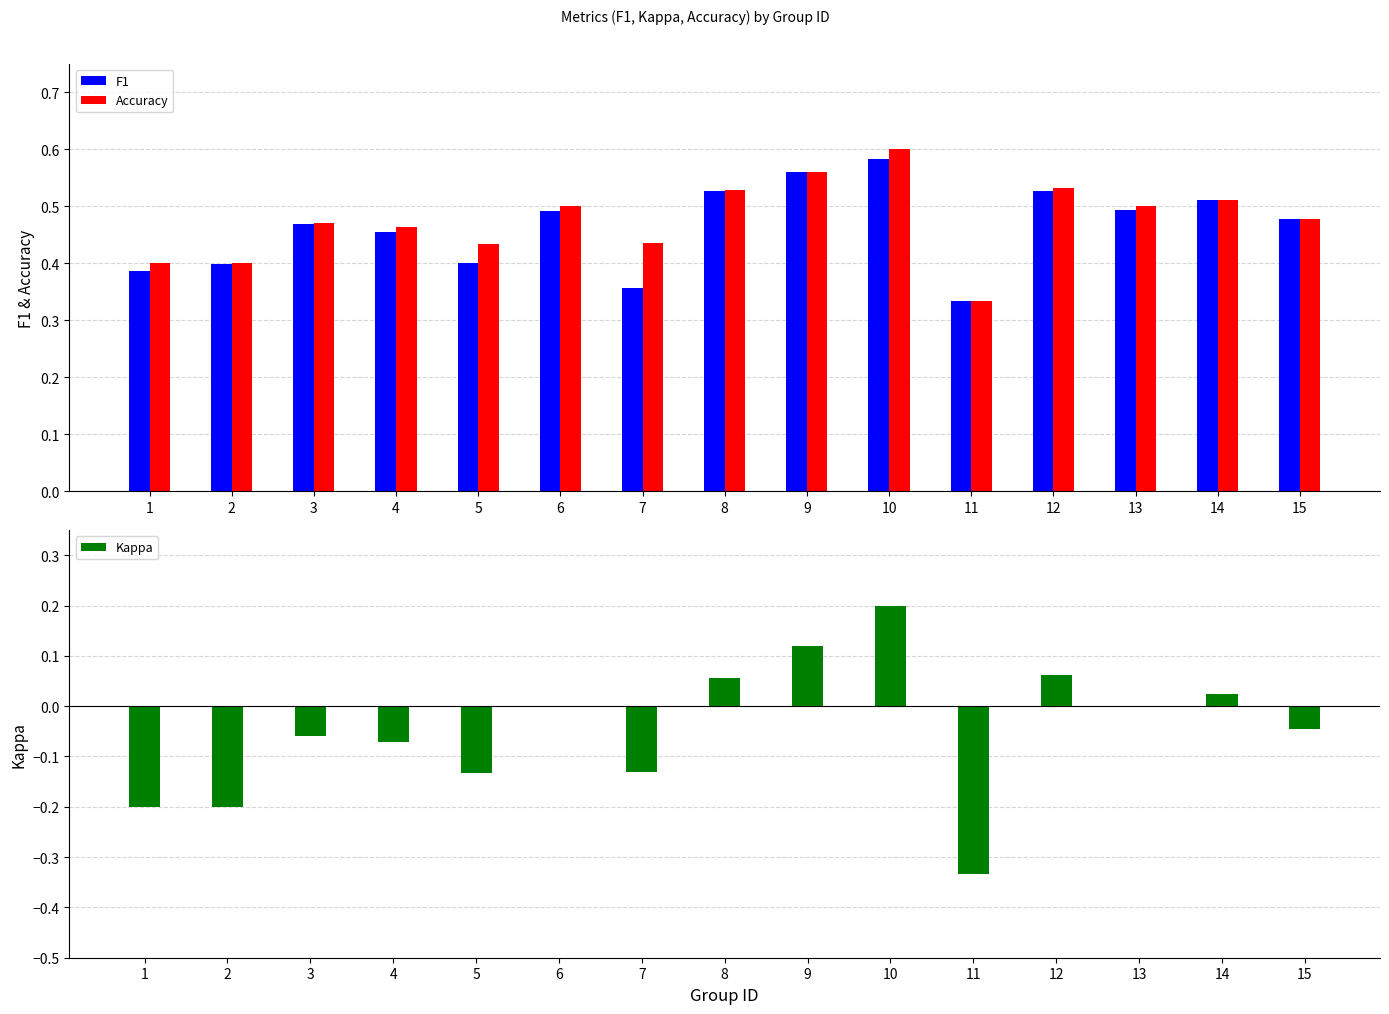

The Accuracy series shows 0.5 at 2. True or false?

False